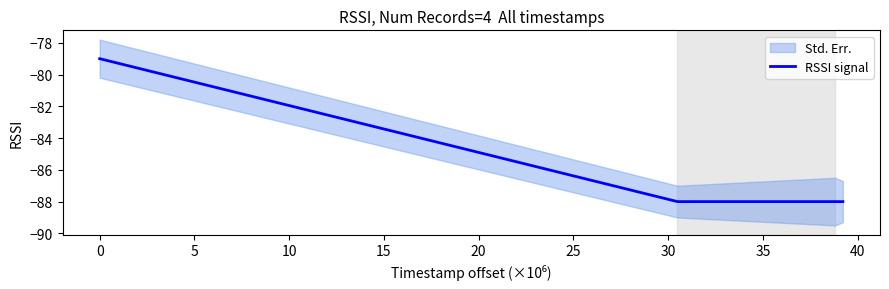

How many data points does each series have?

4